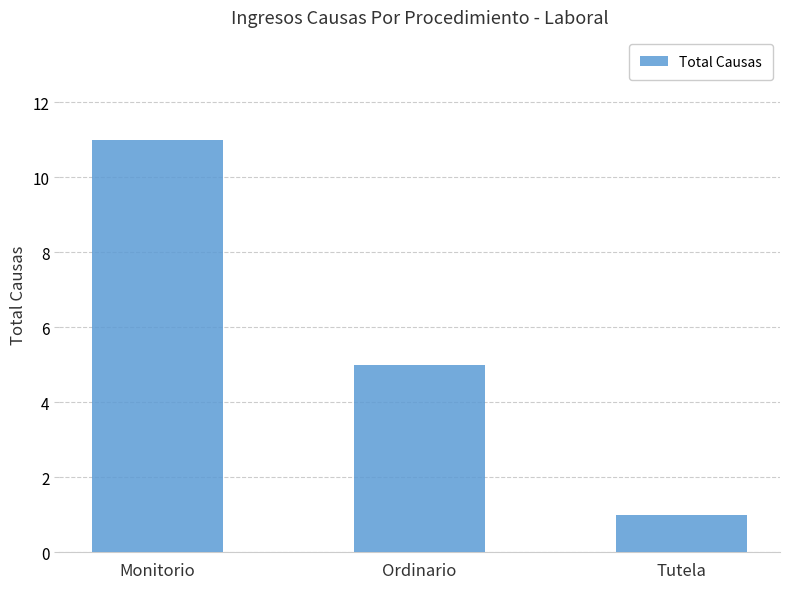

Rank the categories by value from highest to lowest.

Monitorio, Ordinario, Tutela